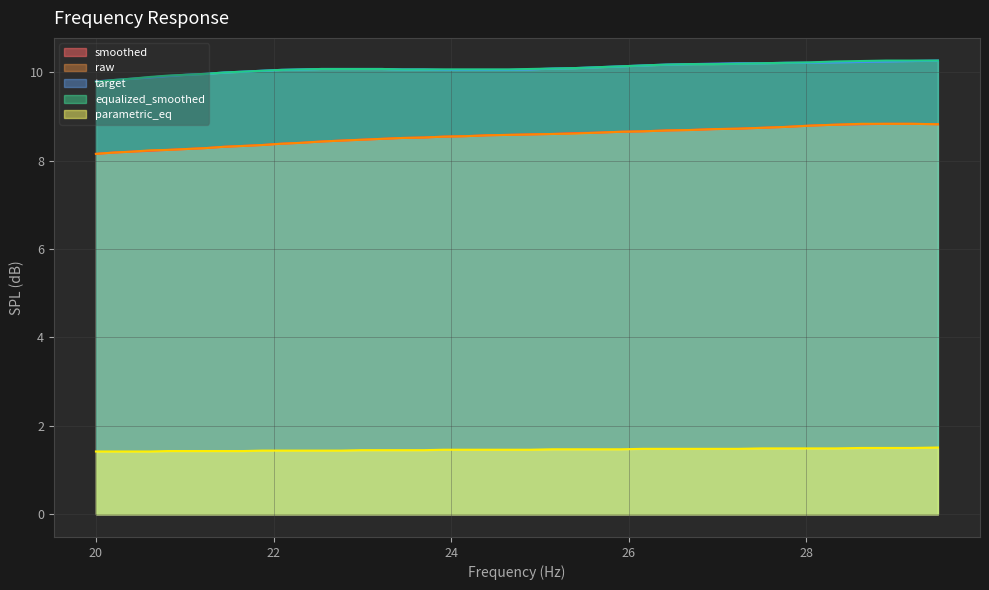

What is the sum of all smoothed values?

341.4